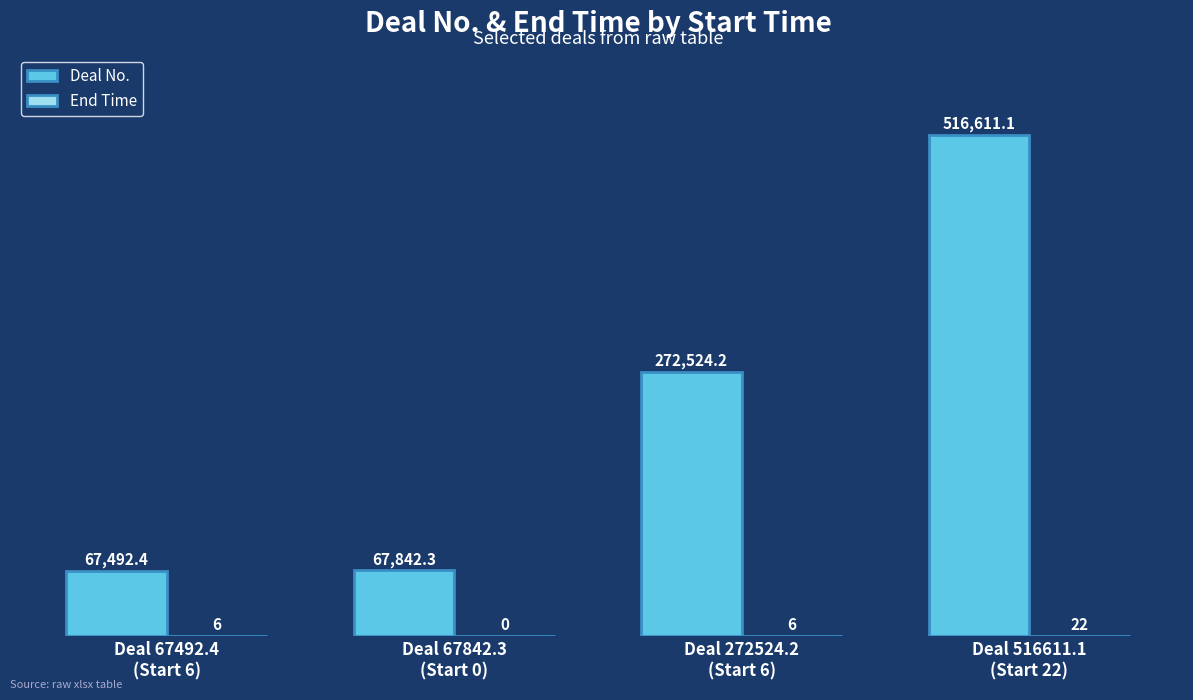

How many series are shown in this chart?

2